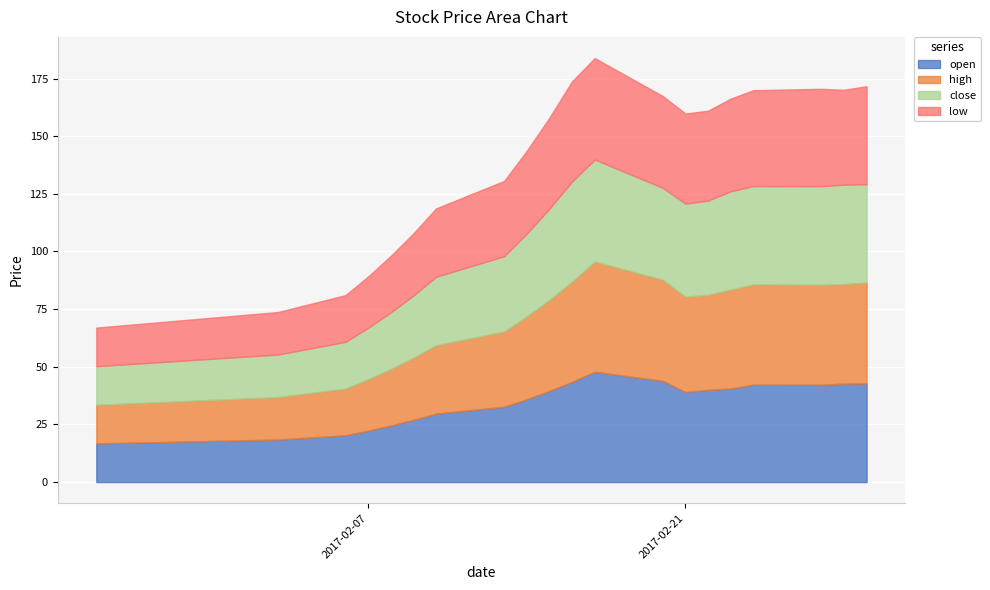

Reading left to right, list all the values displayed in this chart.

open: 2017-01-26=16.8	2017-02-03=18.4	2017-02-06=20.3	2017-02-07=22.3	2017-02-08=24.5	2017-02-09=27.0	2017-02-10=29.7	2017-02-13=32.6	2017-02-14=35.9	2017-02-15=39.5	2017-02-16=43.5	2017-02-17=47.8	2017-02-20=43.9	2017-02-21=39.0	2017-02-22=40.0	2017-02-23=40.5	2017-02-24=42.2	2017-02-27=42.2	2017-02-28=42.7	2017-03-01=42.7
high: 2017-01-26=16.8	2017-02-03=18.4	2017-02-06=20.3	2017-02-07=22.3	2017-02-08=24.5	2017-02-09=27.0	2017-02-10=29.7	2017-02-13=32.6	2017-02-14=35.9	2017-02-15=39.5	2017-02-16=43.5	2017-02-17=47.8	2017-02-20=43.9	2017-02-21=41.4	2017-02-22=41.2	2017-02-23=42.9	2017-02-24=43.5	2017-02-27=43.4	2017-02-28=43.2	2017-03-01=43.8
close: 2017-01-26=16.8	2017-02-03=18.4	2017-02-06=20.3	2017-02-07=22.3	2017-02-08=24.5	2017-02-09=27.0	2017-02-10=29.7	2017-02-13=32.6	2017-02-14=35.9	2017-02-15=39.5	2017-02-16=43.5	2017-02-17=44.2	2017-02-20=39.9	2017-02-21=40.4	2017-02-22=40.9	2017-02-23=42.6	2017-02-24=42.6	2017-02-27=42.8	2017-02-28=43.1	2017-03-01=42.6
low: 2017-01-26=16.8	2017-02-03=18.4	2017-02-06=20.3	2017-02-07=22.3	2017-02-08=24.5	2017-02-09=27.0	2017-02-10=29.7	2017-02-13=32.6	2017-02-14=35.9	2017-02-15=39.5	2017-02-16=43.5	2017-02-17=44.0	2017-02-20=39.8	2017-02-21=39.0	2017-02-22=39.0	2017-02-23=40.2	2017-02-24=41.6	2017-02-27=42.2	2017-02-28=41.1	2017-03-01=42.5